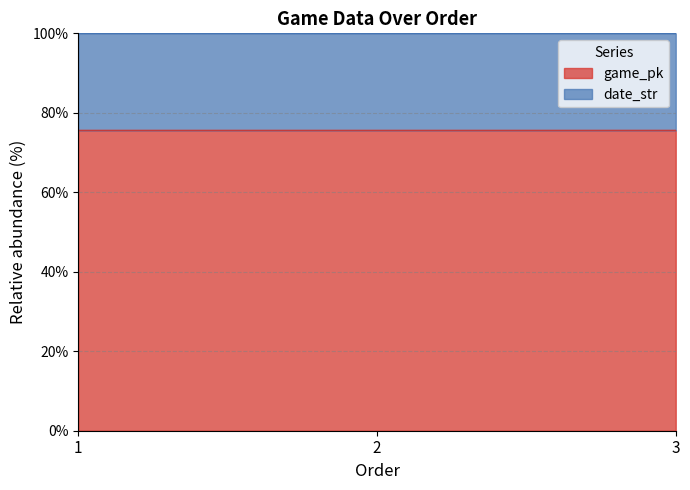

Rank the categories by value from lowest to highest.

1, 2, 3